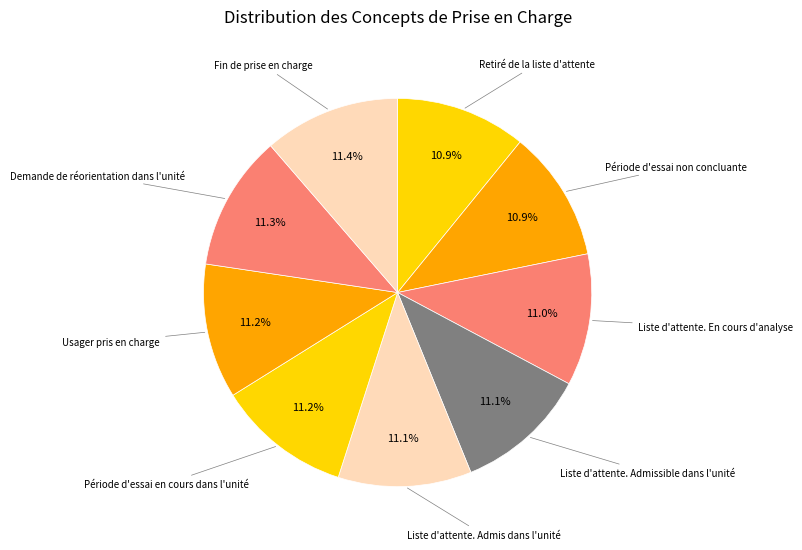

Is it true that Liste d'attente. Admis dans l'unité is 25% of the pie?

False